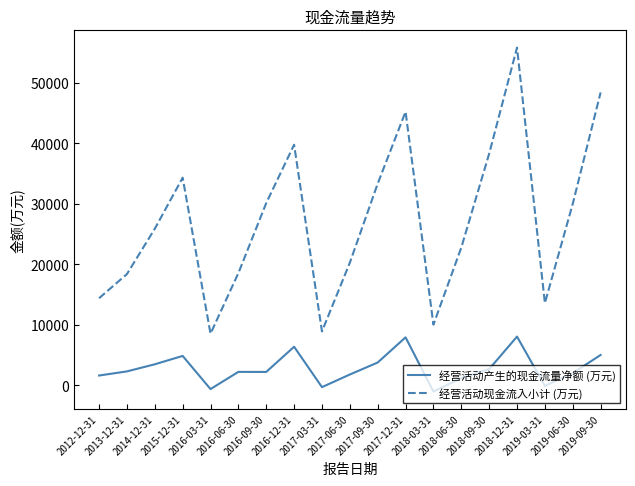

How many lines are shown in the chart?

2